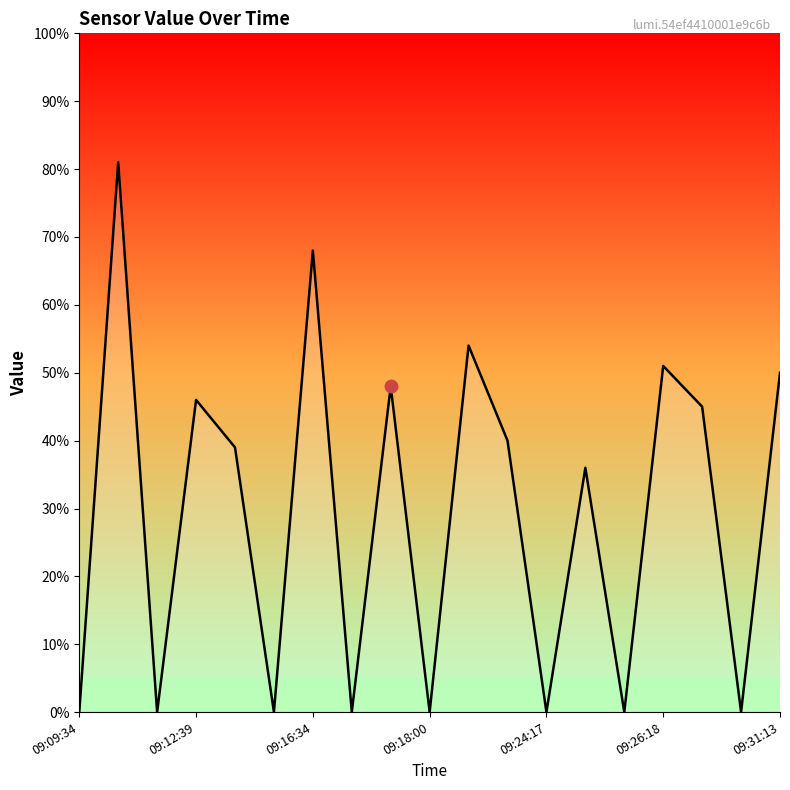

Is this an area chart (filled region under the line)?

Yes